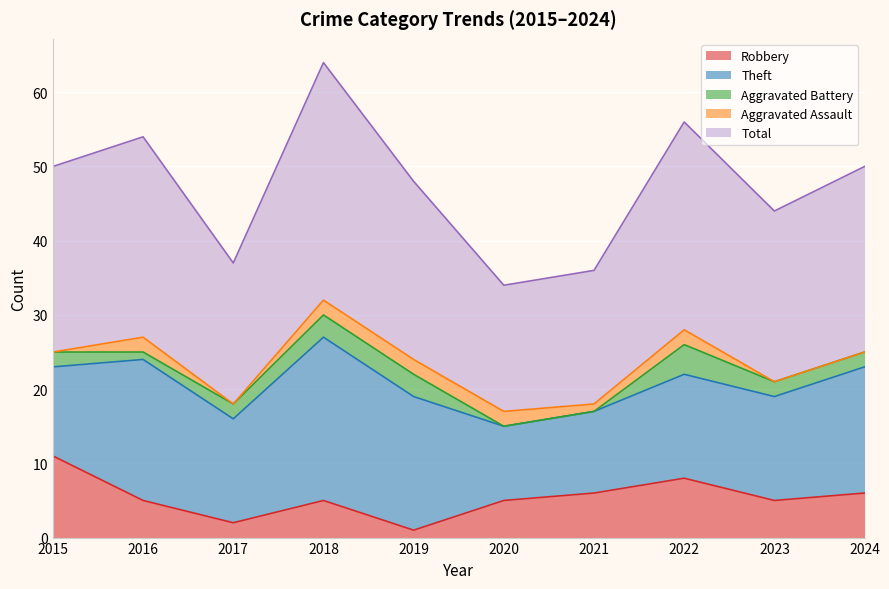

Where is Theft nearest to the value 16?

2024